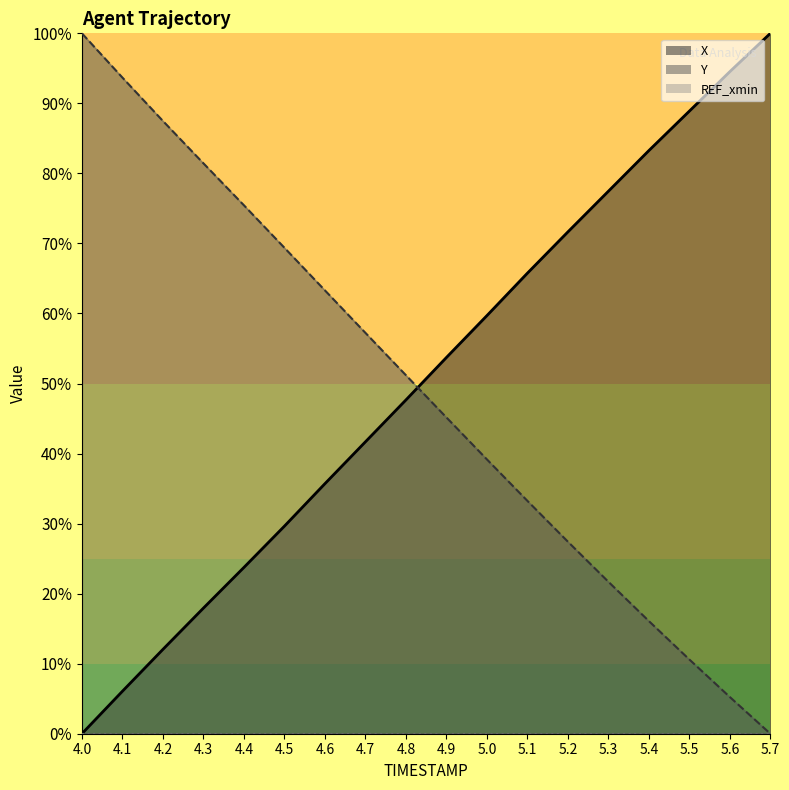

What is the value of the Y point at the 8th from the left?

0.6